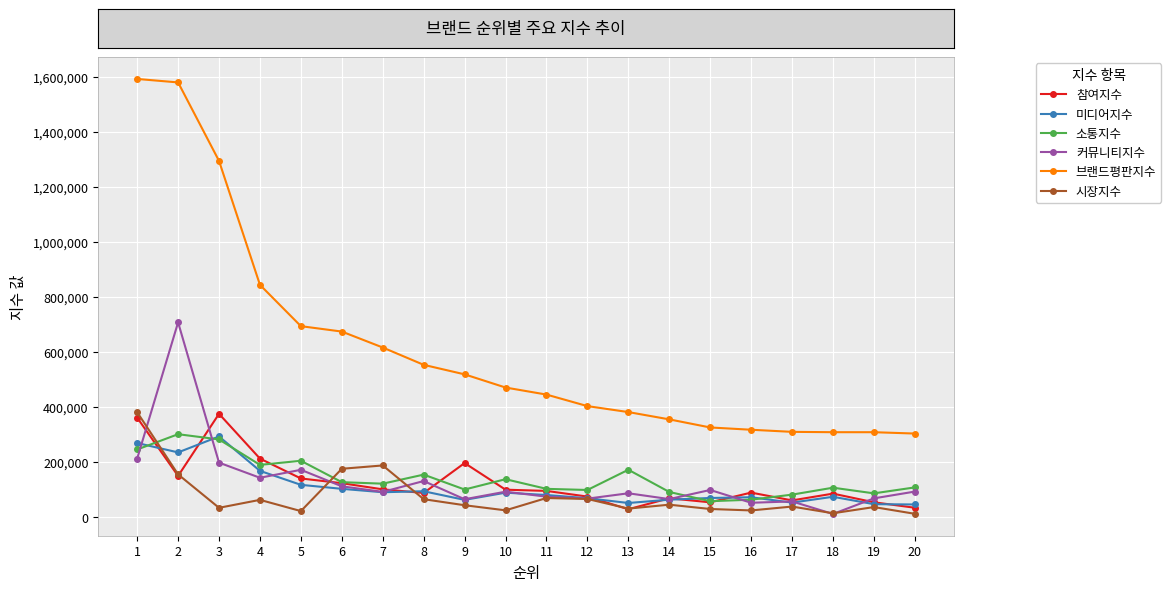

The 소통지수 series shows 121572 at 7. True or false?

True